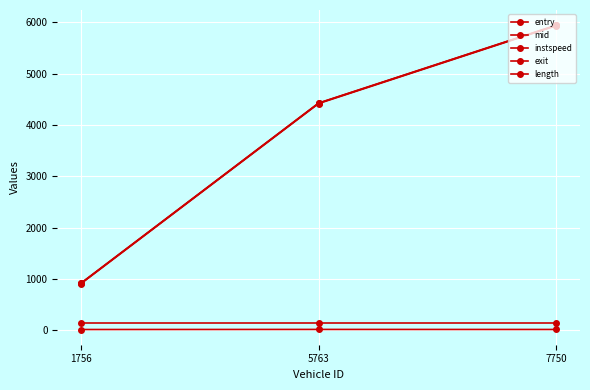

At 1756, list the series in order from largest to smallest.

exit, mid, entry, length, instspeed